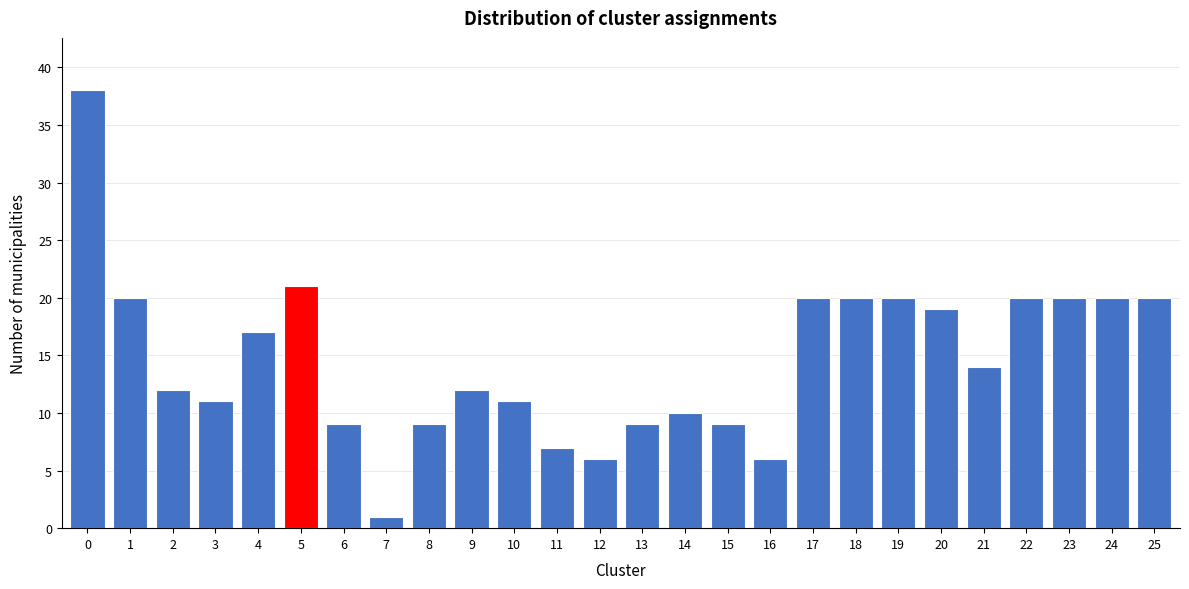

Reading right to left, what are all the values shown in this chart?

20	20	20	20	14	19	20	20	20	6	9	10	9	6	7	11	12	9	1	9	21	17	11	12	20	38